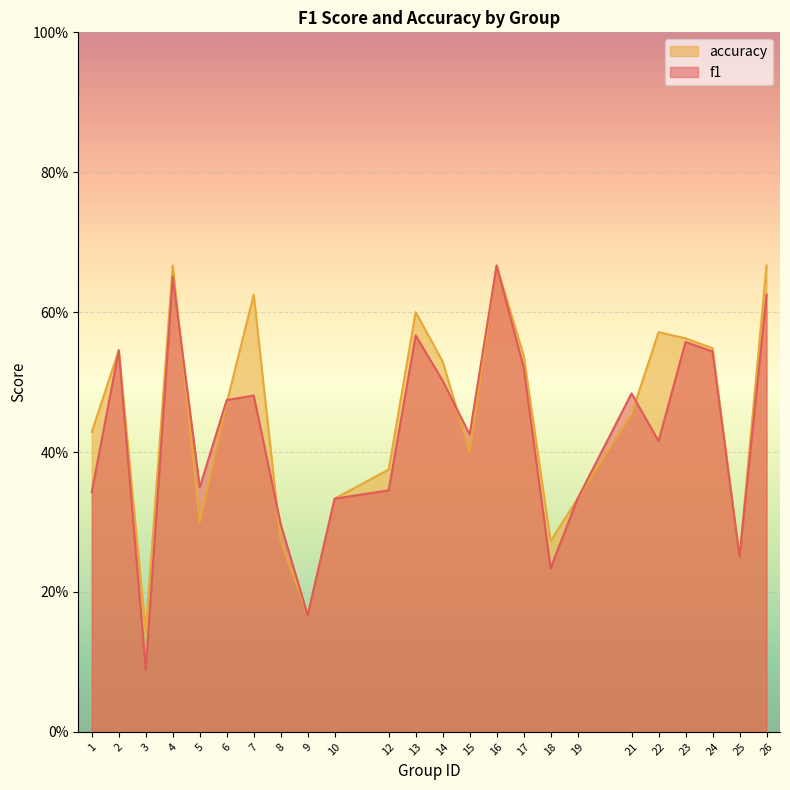

True or false: f1 and accuracy intersect in this chart.

True